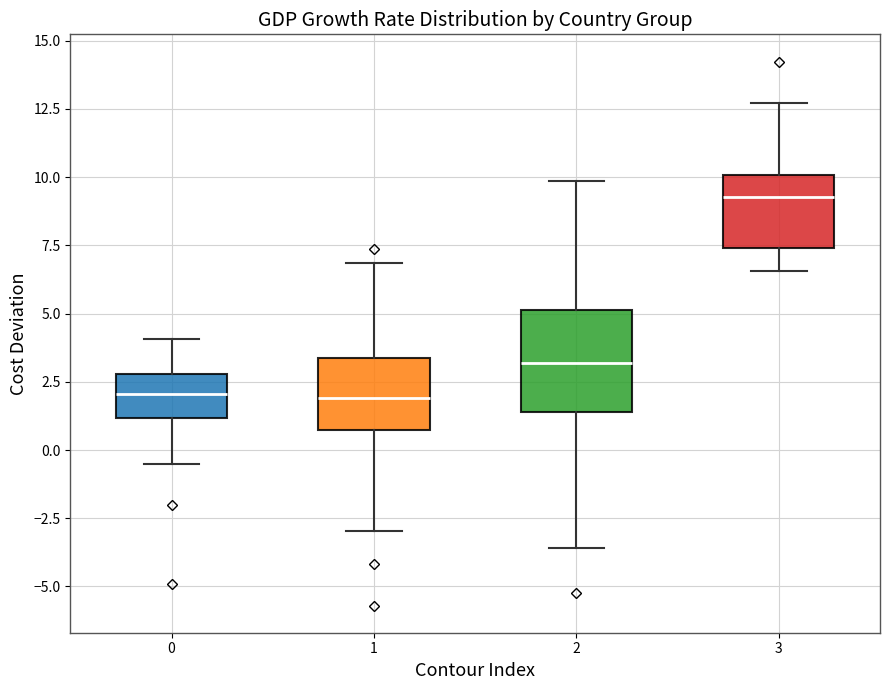

Reading left to right, transcribe this box plot: for each box, give where its median line is, the range the box spans, and where its two whiskers end, as read against the y-axis. The values are not printed on the chart, so give them approximately, as read against the axis.

0: median 2.0, box 1.0 to 3.0, whiskers -0.5 to 4.0
1: median 2.0, box 0.5 to 3.5, whiskers -3.0 to 7.0
2: median 3.0, box 1.5 to 5.0, whiskers -3.5 to 10.0
3: median 9.5, box 7.5 to 10.0, whiskers 6.5 to 12.5